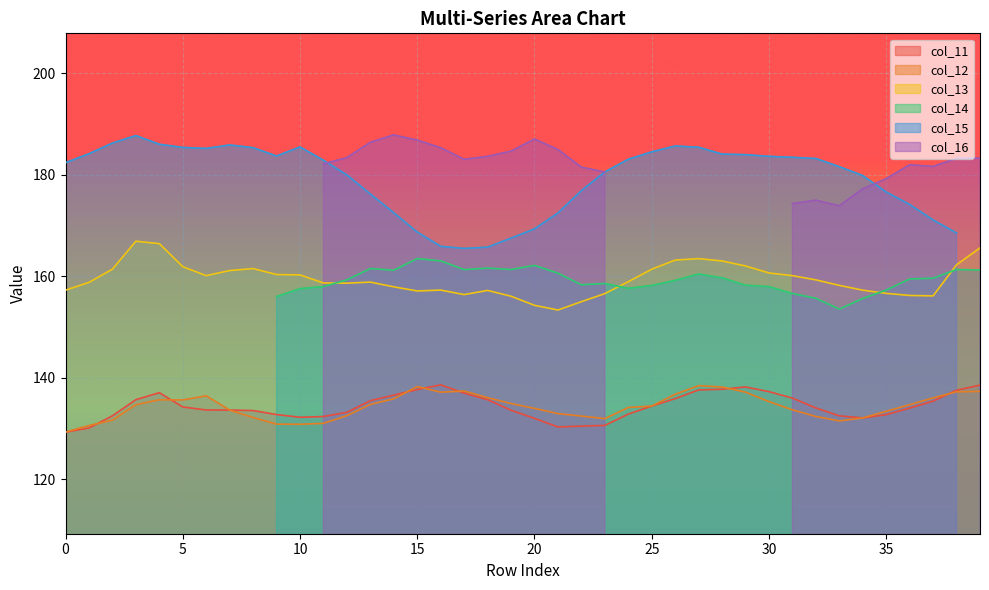

At how many categories does at least one series exceed 152?

40